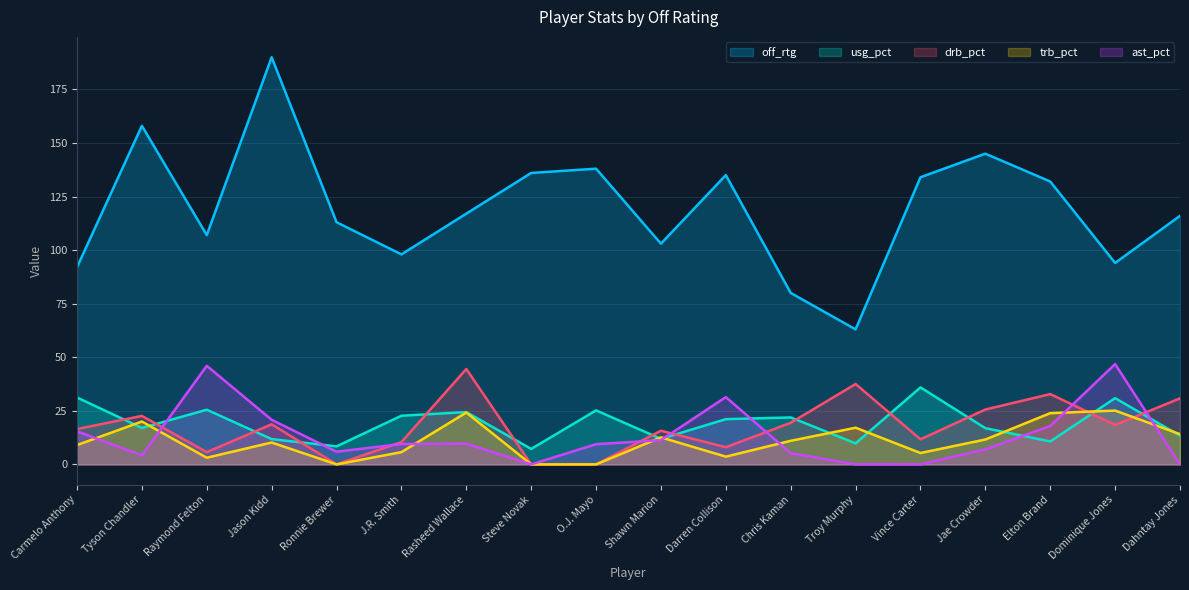

How many values in drb_pct are above zero?

15